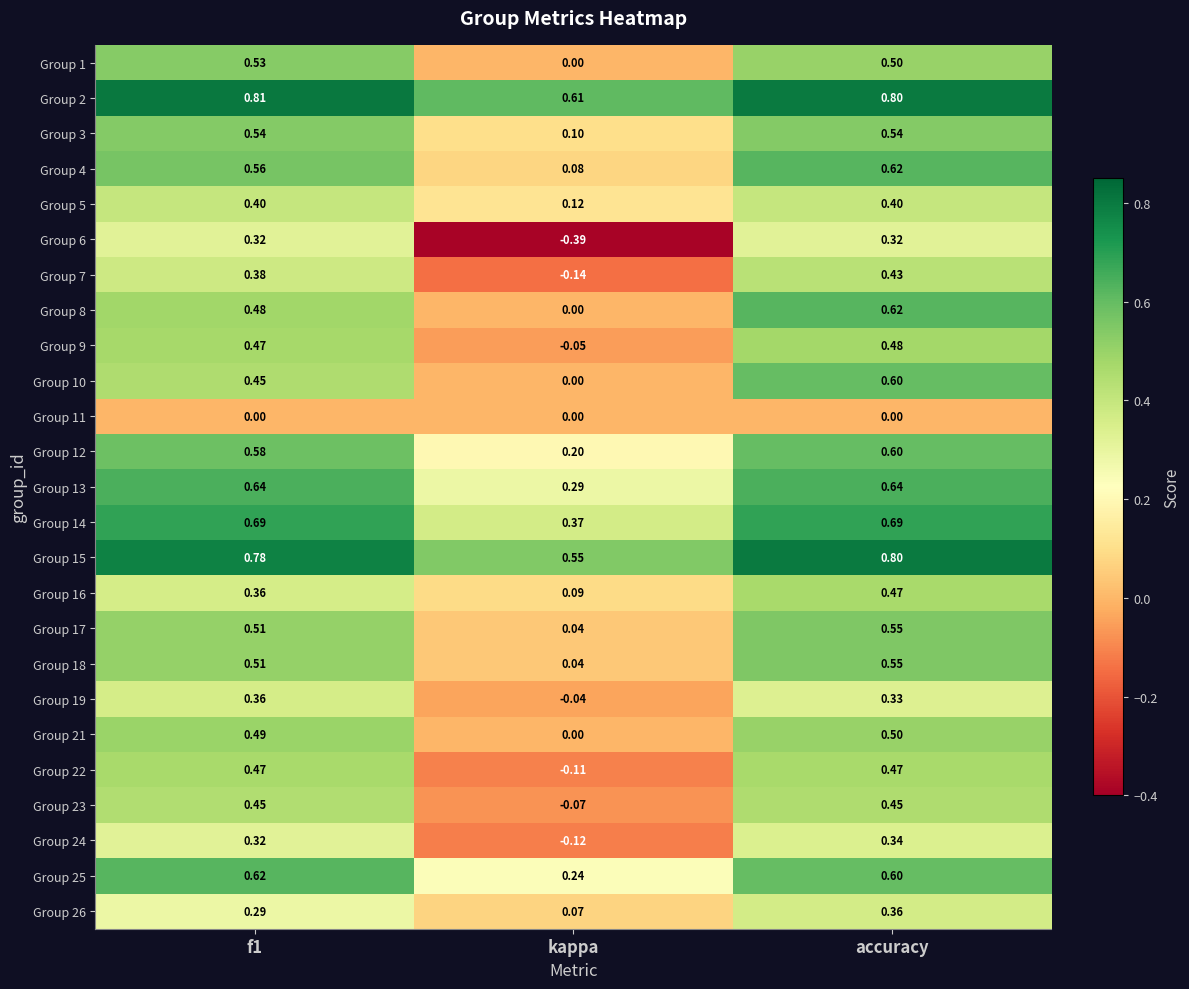

Count the number of data series in this chart.

25